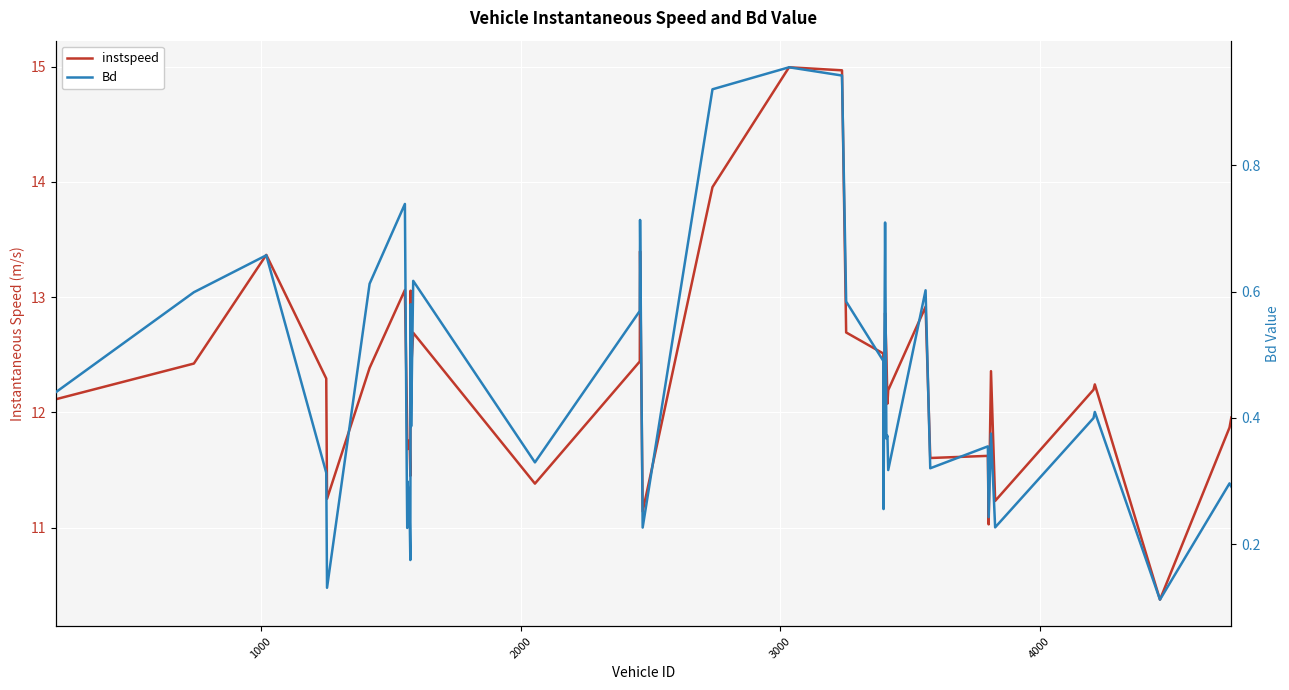

What is the highest value of the instspeed series?

15.0